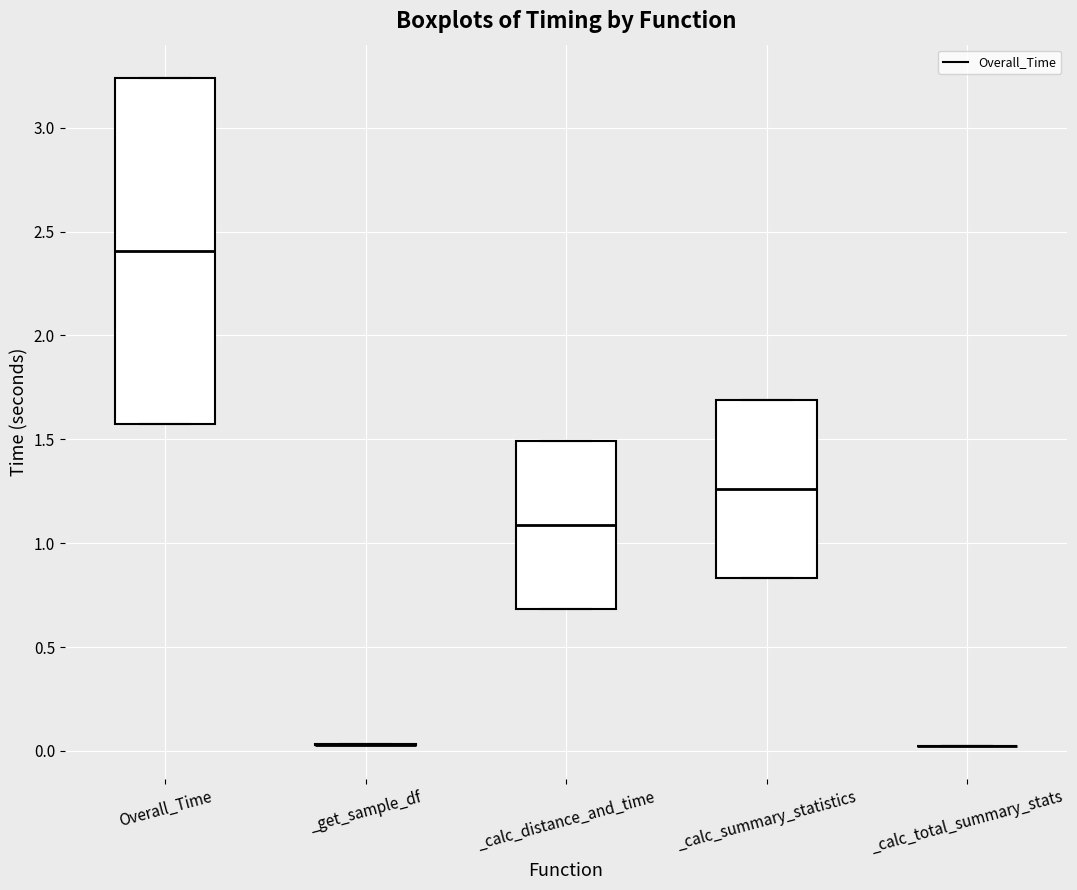

Which box is the tallest, from its lower edge to its upper edge?

Overall_Time